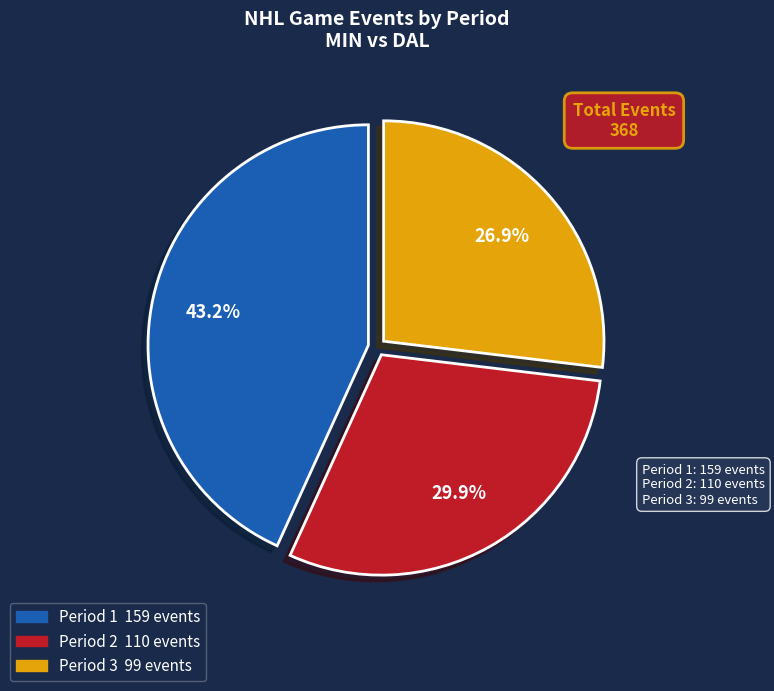

To the nearest percent, what portion does Period 1 represent?

43%